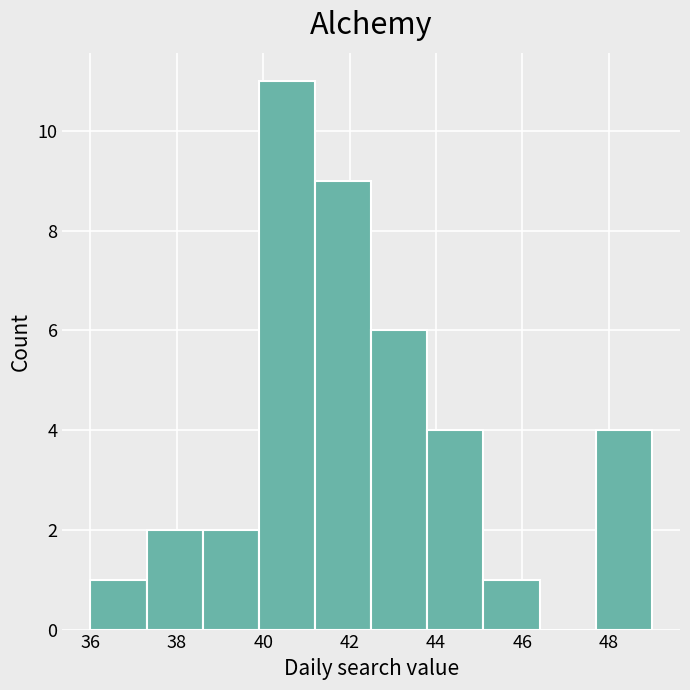

How tall is the bar that spans 47.7 to 49.0 on the x-axis? Neither the bar edges nor the heights are printed on the chart, so give them approximately, as read against the axes.

4